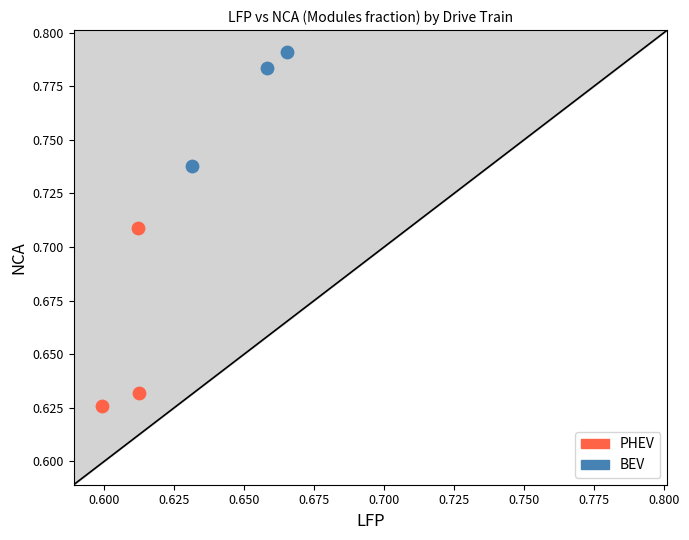

Which series has the largest Y range (max minus min)?

PHEV